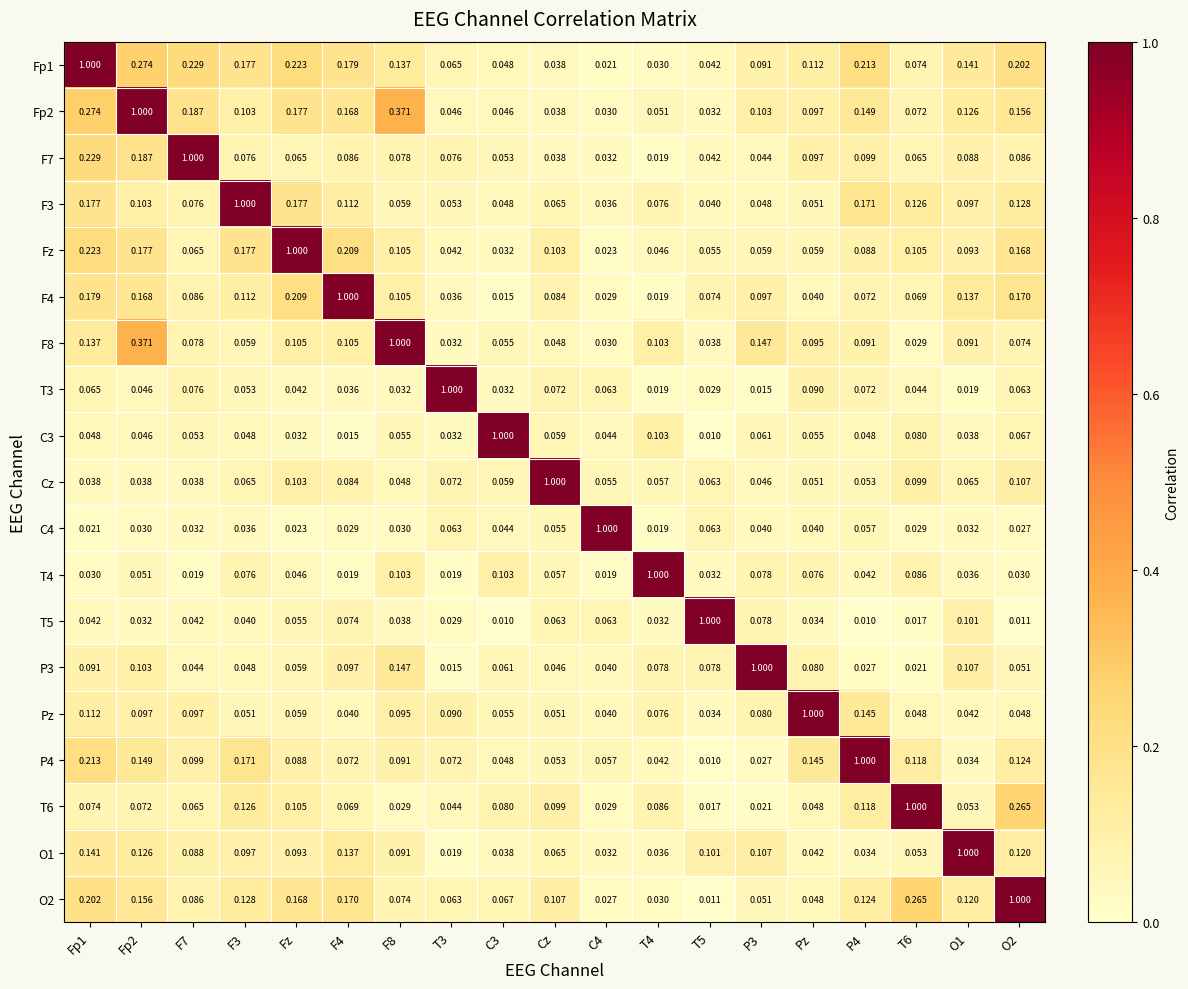

What is the greatest value displayed?

1.0